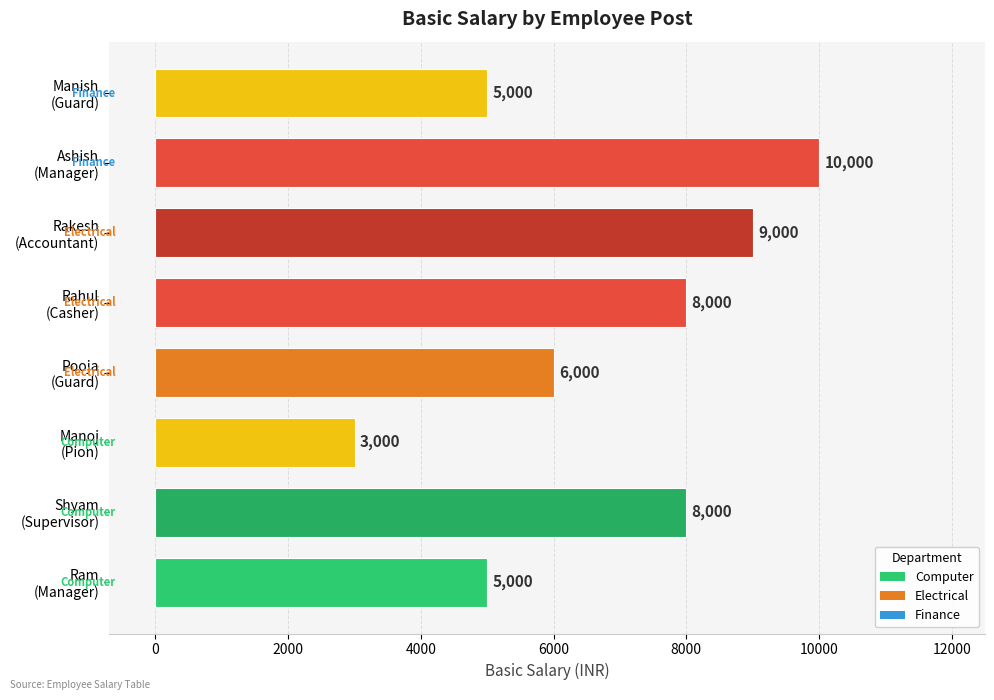

What is the minimum value shown in the chart?

3000